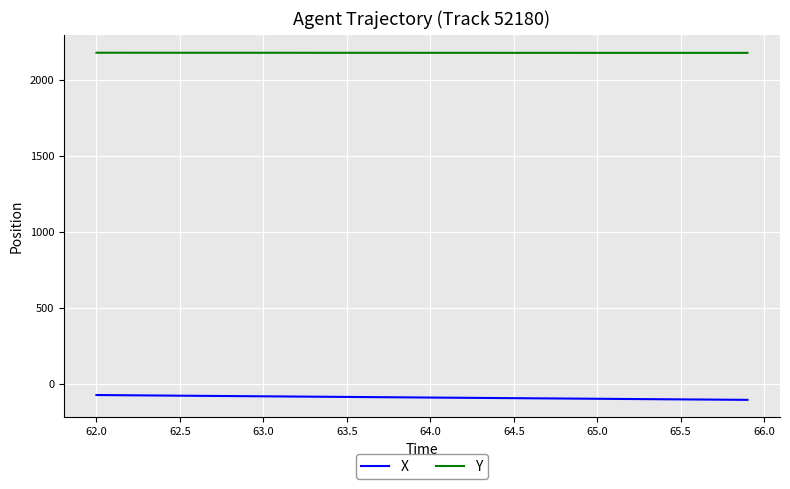

Which series has the largest total across all categories?

Y